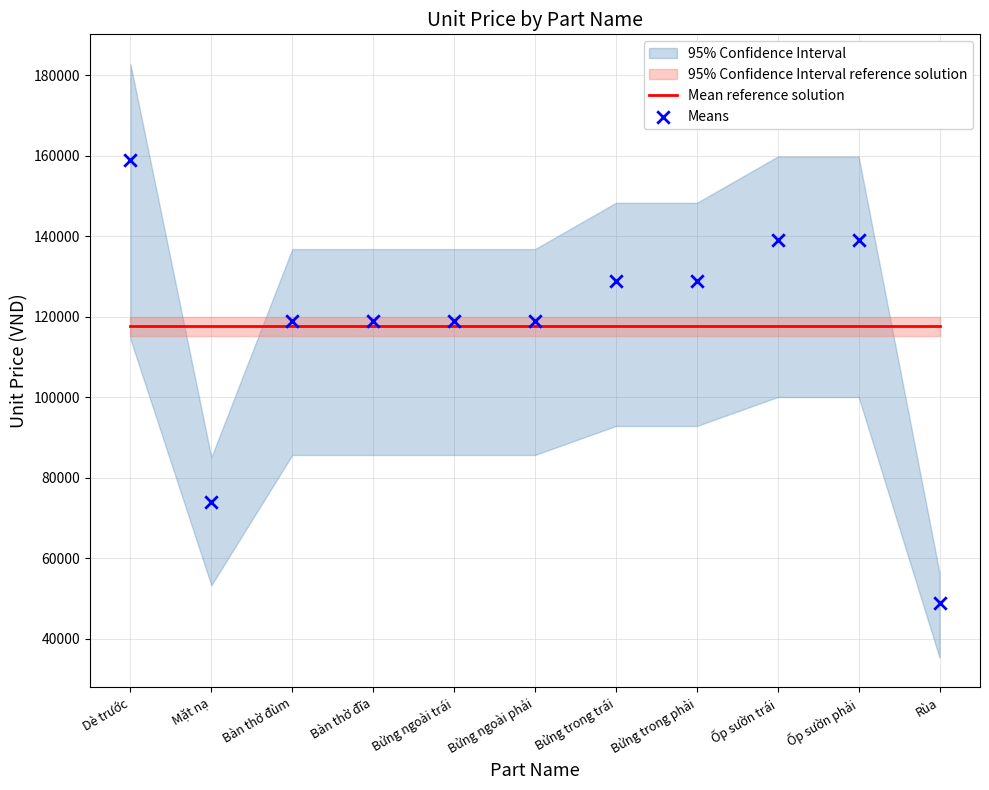

What is the total value across all series at Bàn thờ đĩa?

236636.7